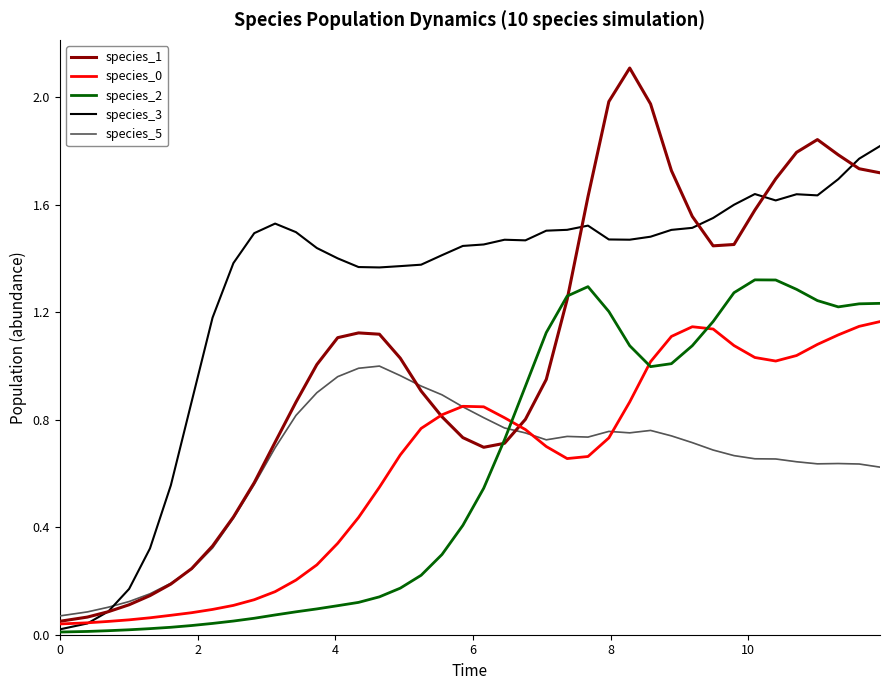

Which series has the widest spread of values?

species_1